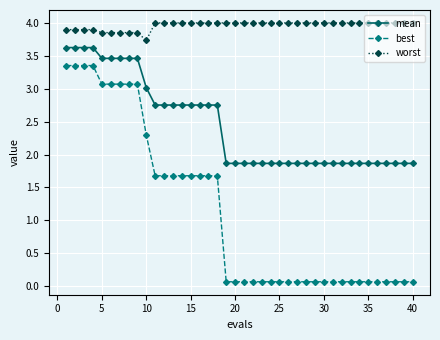

Rank the series by their maximum value, from highest to lowest.

worst, mean, best